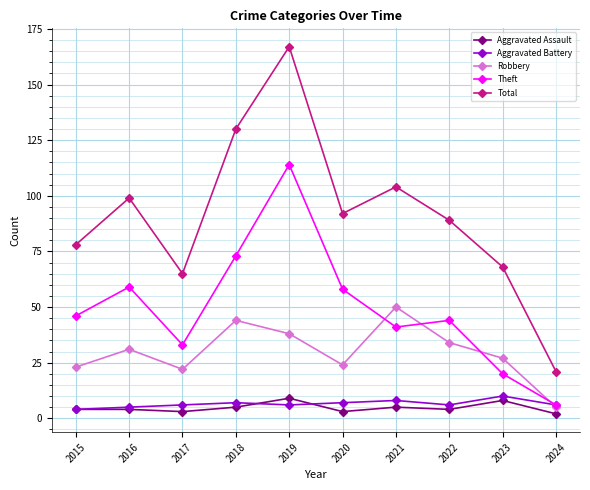

What is the total value across all series at 2019?

334